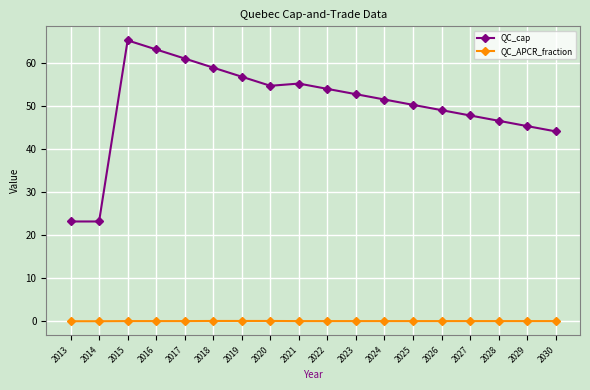

Which series has the largest total across all categories?

QC_cap